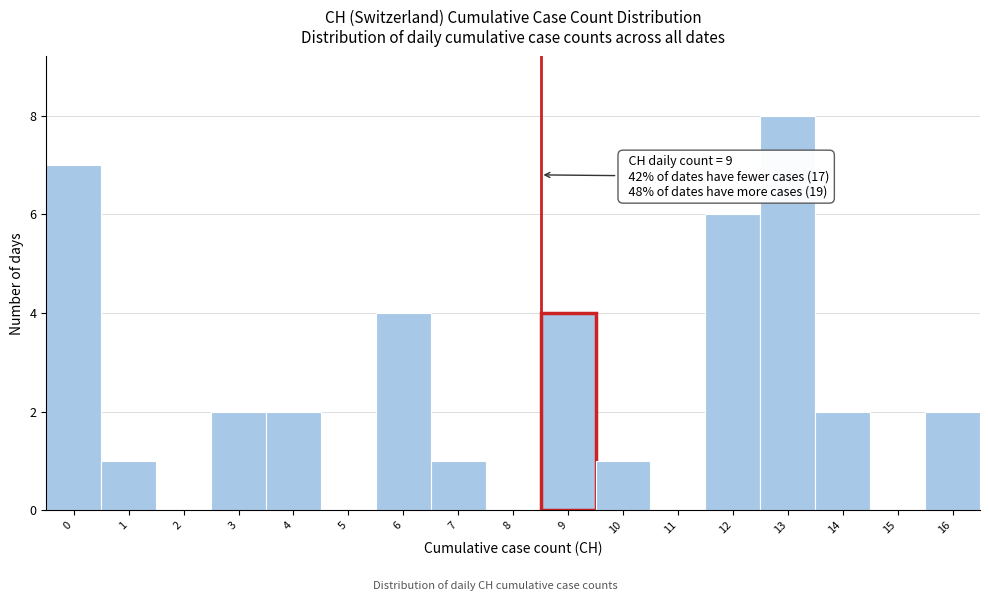

Reading right to left, transcribe all the data shown in this chart.

16=2	15=0	14=2	13=8	12=6	11=0	10=1	9=4	8=0	7=1	6=4	5=0	4=2	3=2	2=0	1=1	0=7